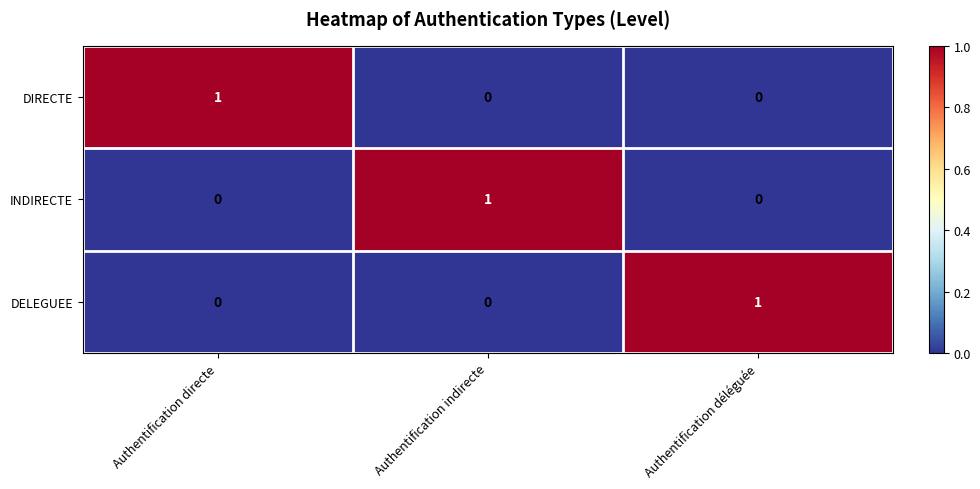

Count the DIRECTE values in the range 0 to 1.

3